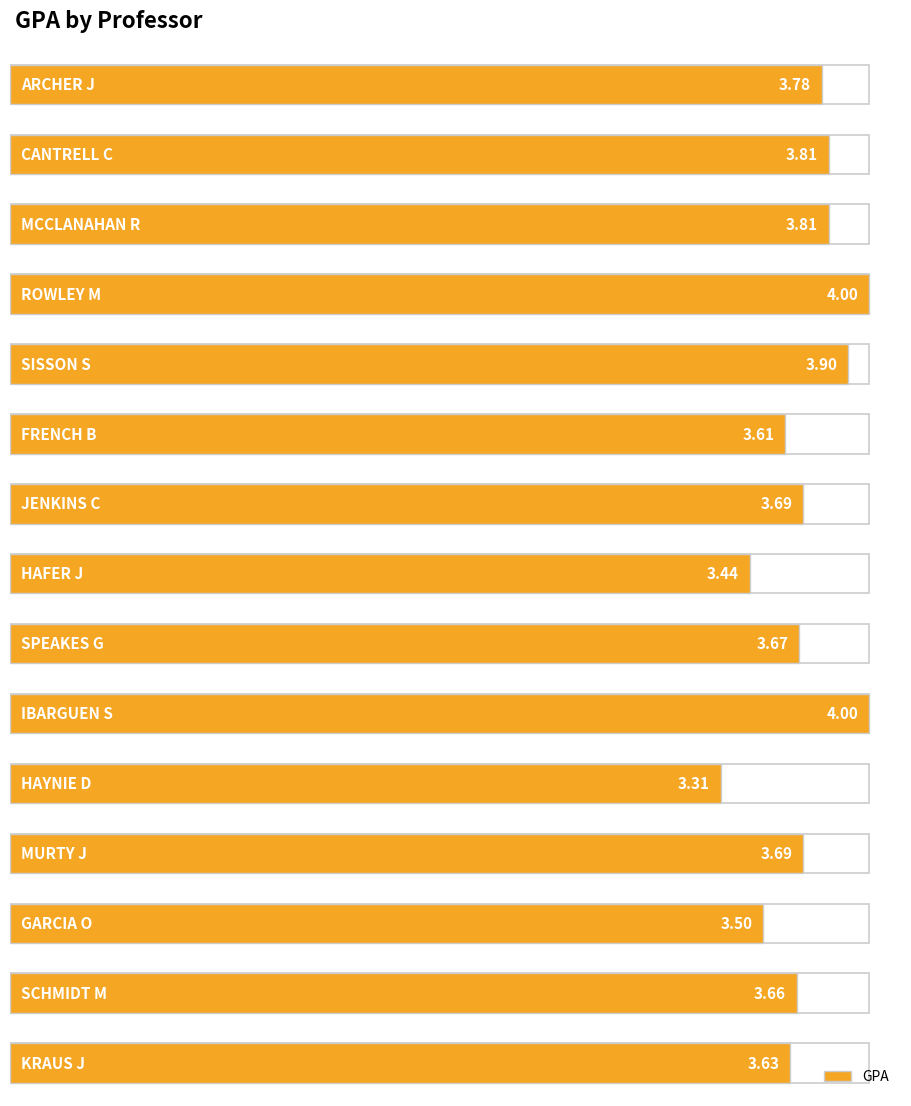

The chart shows a value of 2.3 at MCCLANAHAN R. True or false?

False